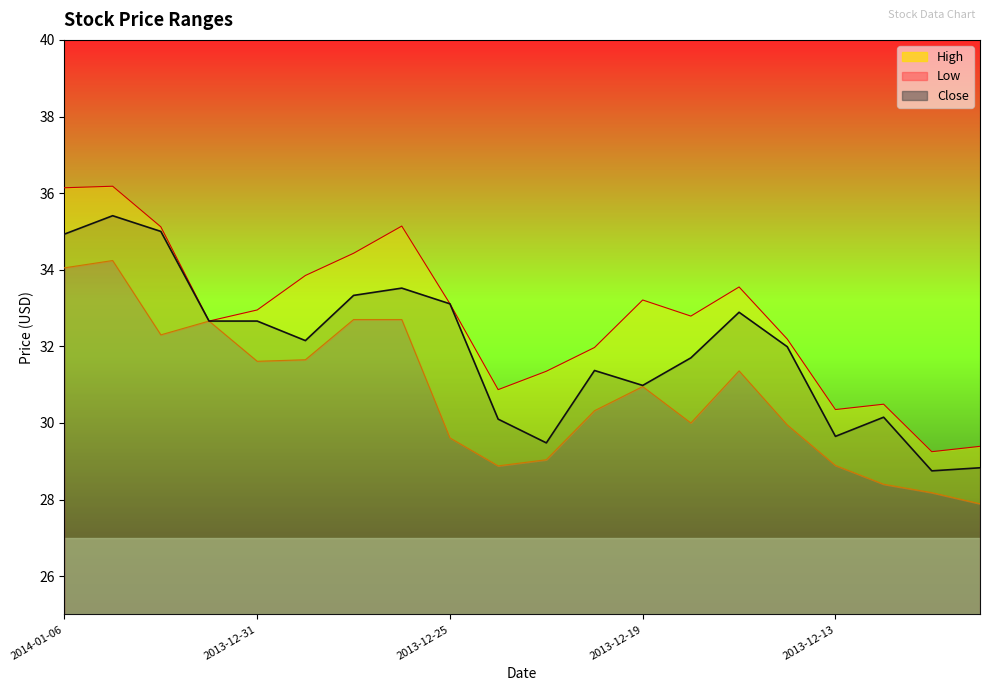

True or false: High has a value of 29.2 at 2013-12-11.

True